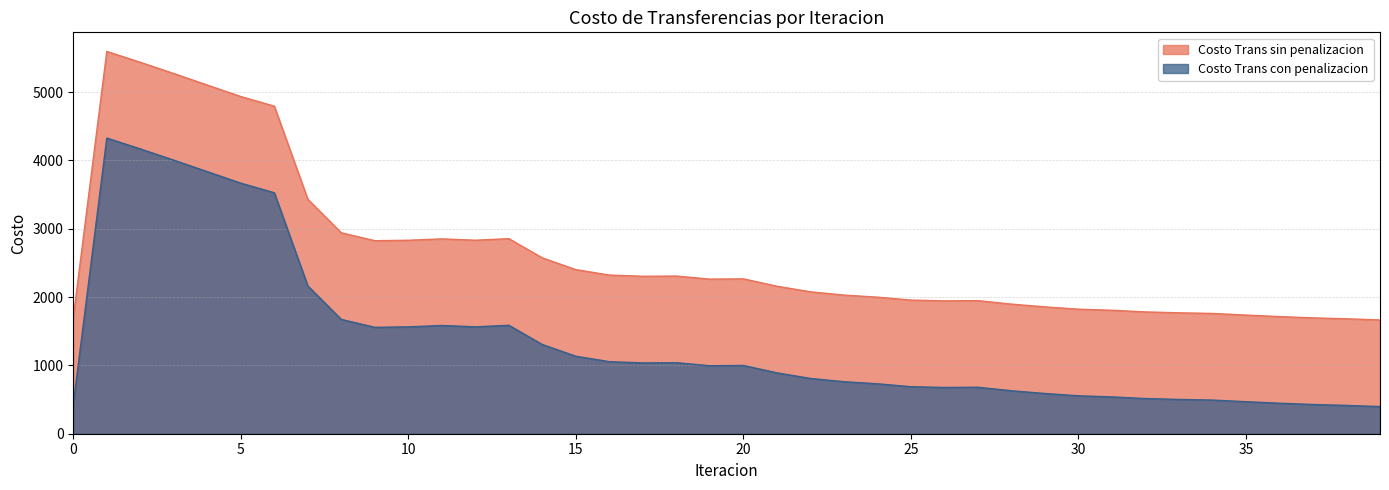

What is the smallest value displayed?

397.4